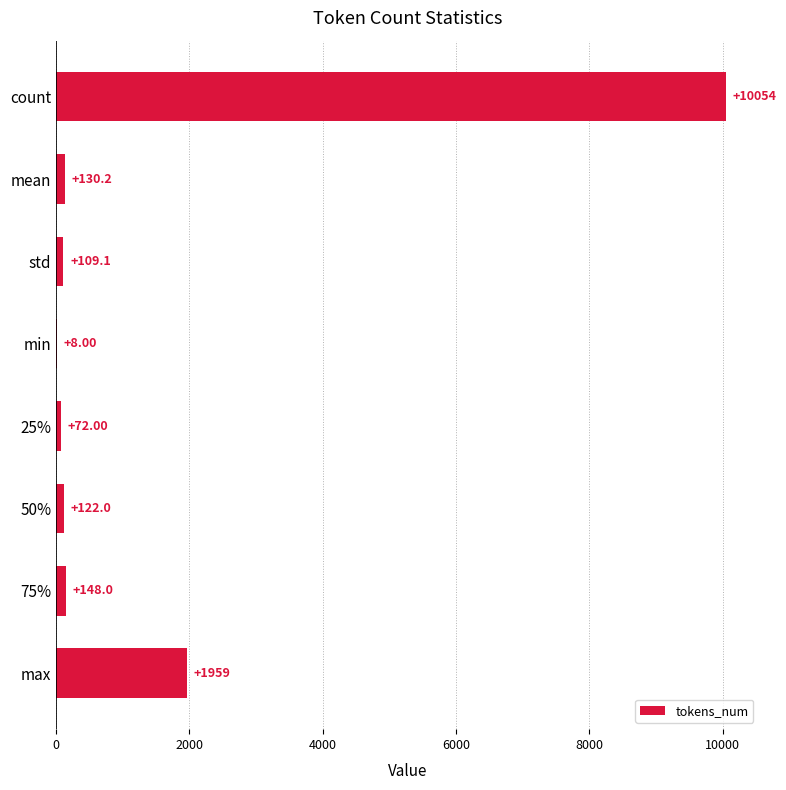

What is the sum of the values at 25% and max?

2031.0